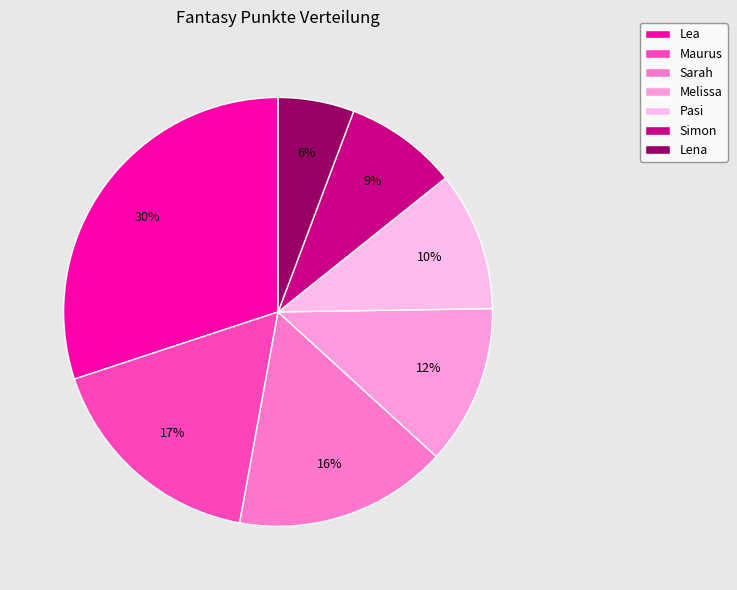

Which category has the biggest portion of the pie?

Lea